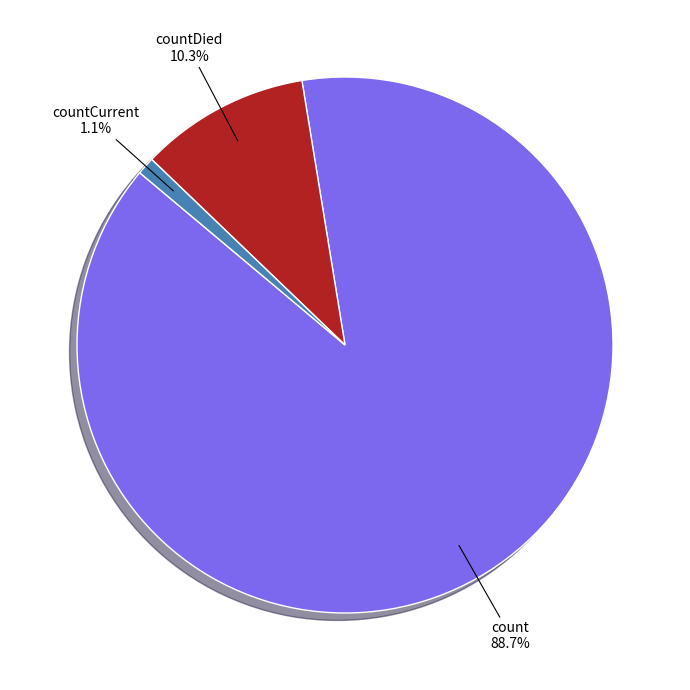

Which has a higher value, count or countCurrent?

count